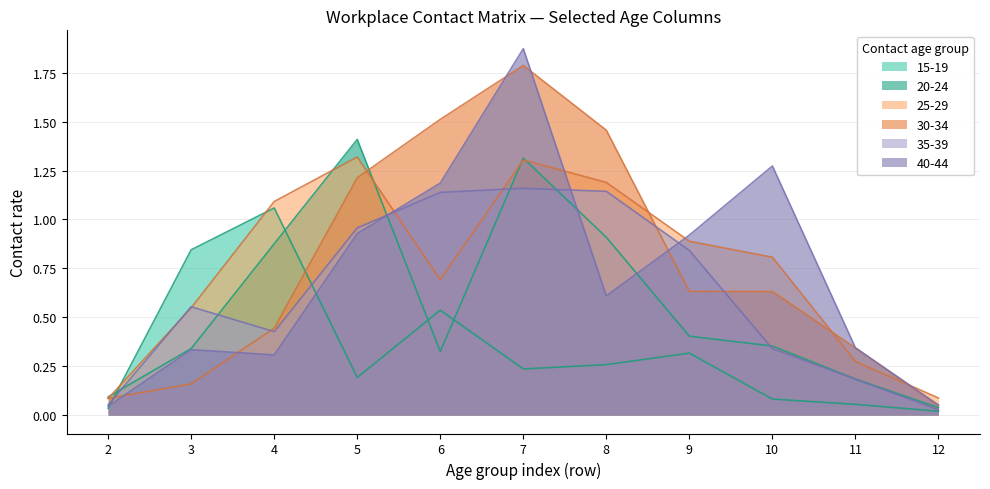

Which series ends up on top after the final intersection of 35_39 and 25_29?

25_29